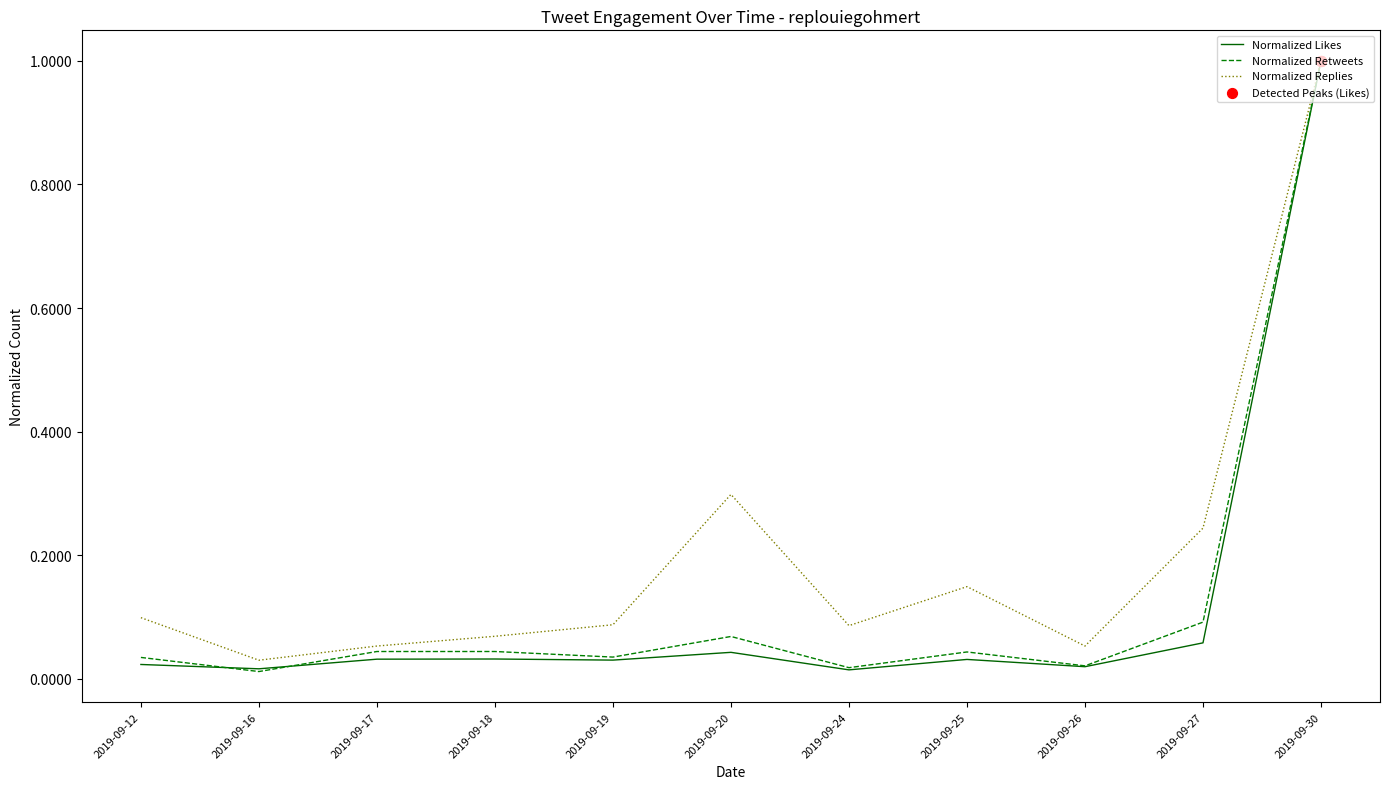

What is the highest value of the Normalized Retweets series?

1.0